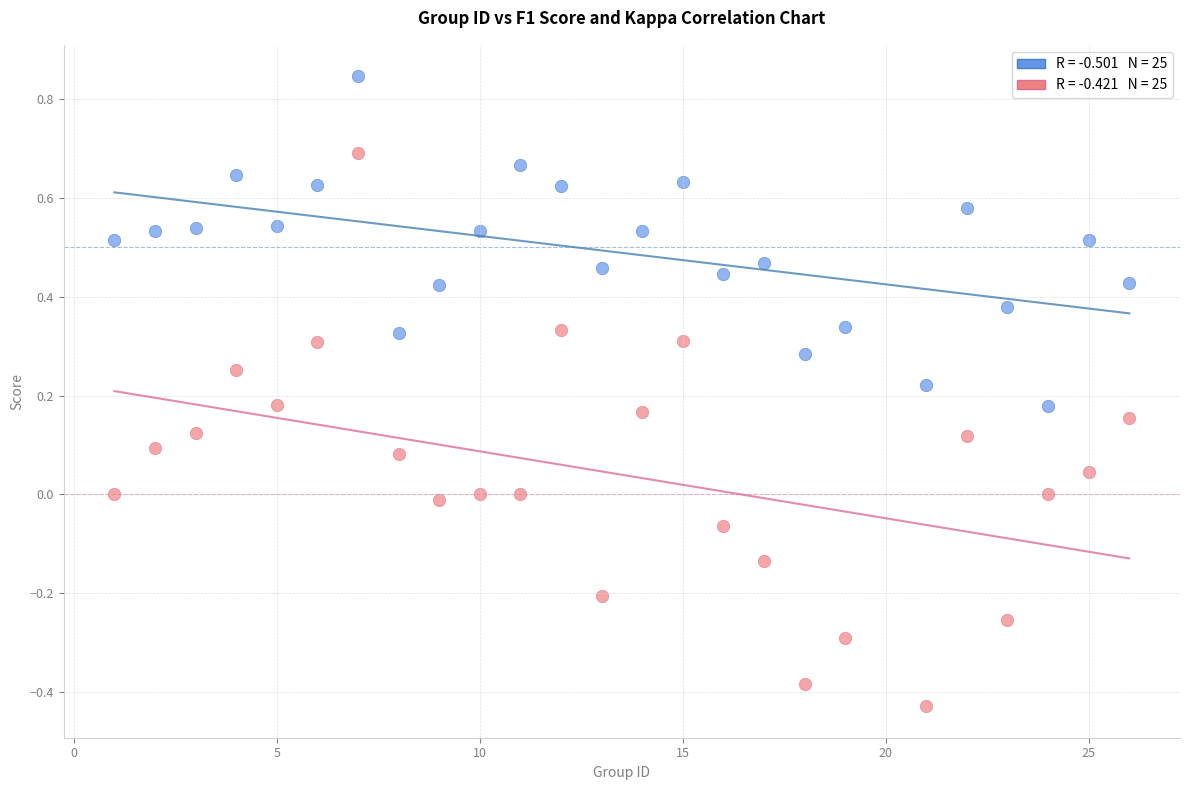

Across all data points, what is the range of X values (max minus min)?

25.0